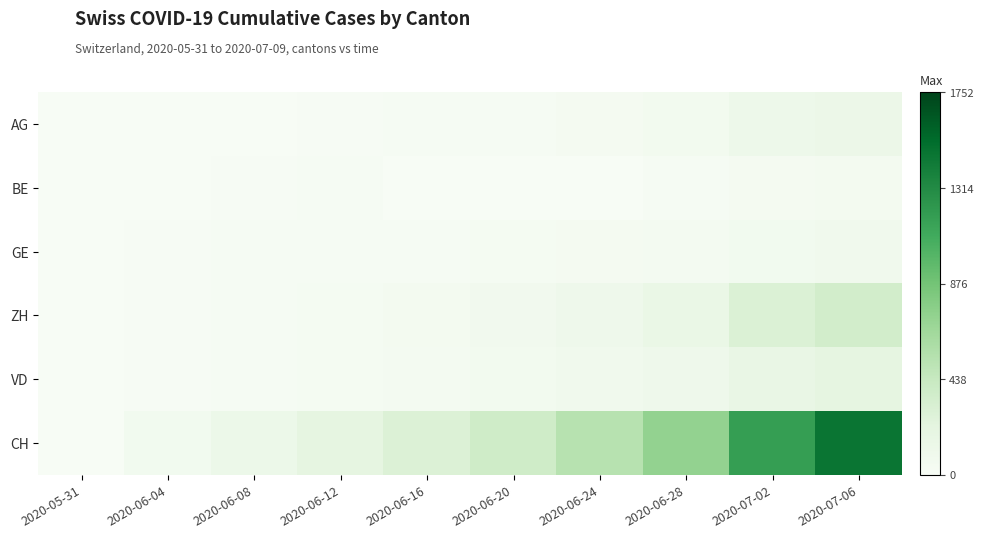

Which series has the widest spread of values?

CH